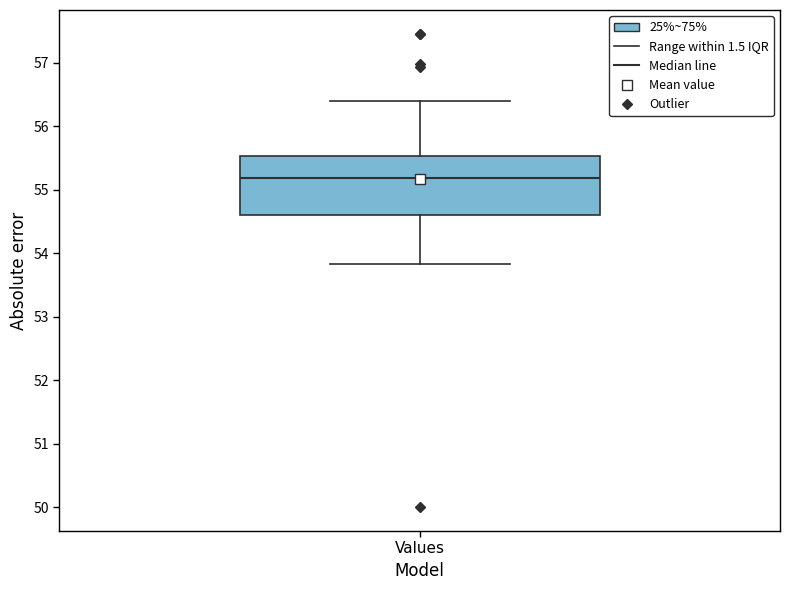

Transcribe this box plot: give where the median line is, the range the box spans, and where the two whiskers end, as read against the y-axis. The values are not printed on the chart, so give them approximately, as read against the axis.

median 55.2, box 54.6 to 55.5, whiskers 53.8 to 56.4